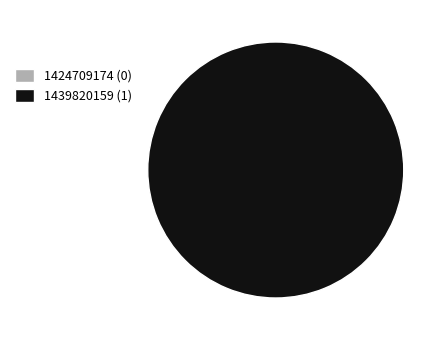

To the nearest percent, what portion does 1439820159 represent?

100%